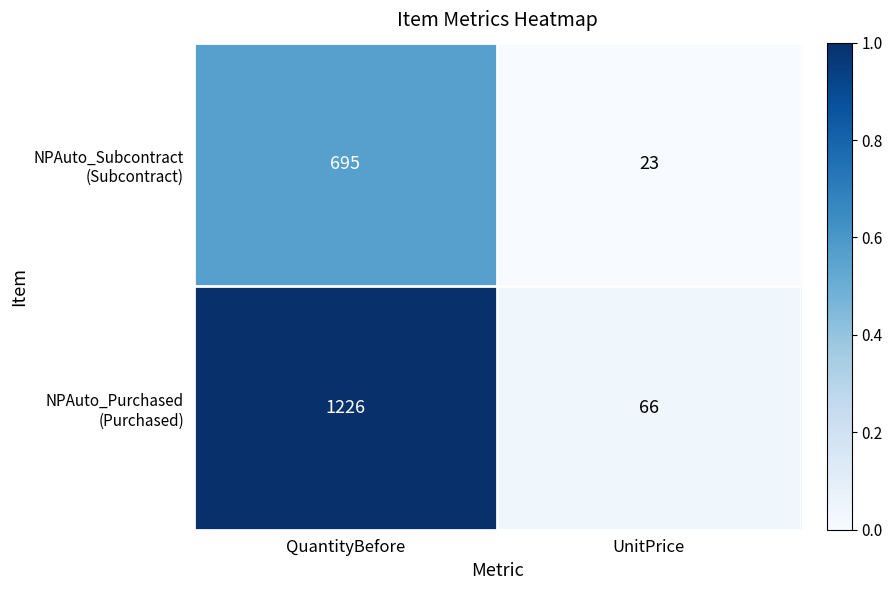

What is the spread (max minus min) of values at UnitPrice?

43